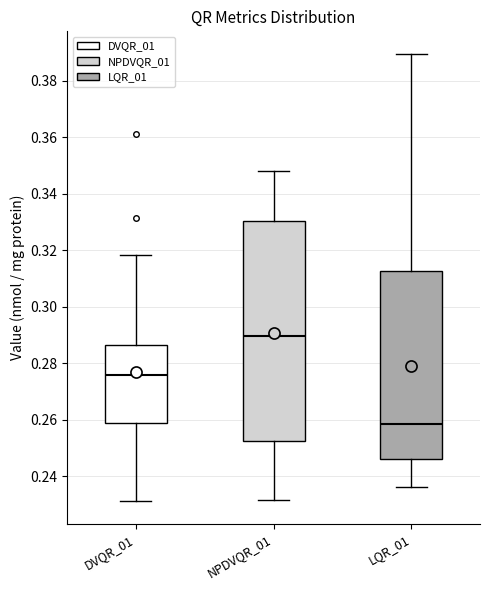

Where does the upper whisker of the box for LQR_01 end on the y-axis? The values are not printed on the chart, so give them approximately, as read against the axis.

0.390